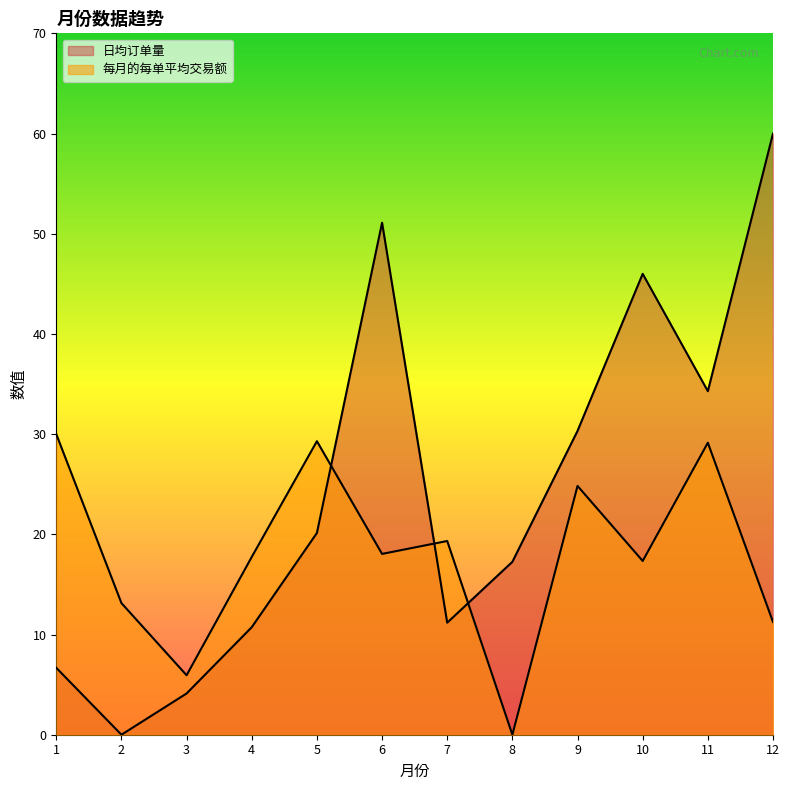

Where does the 每月的每单平均交易额 series first go above 18?

1